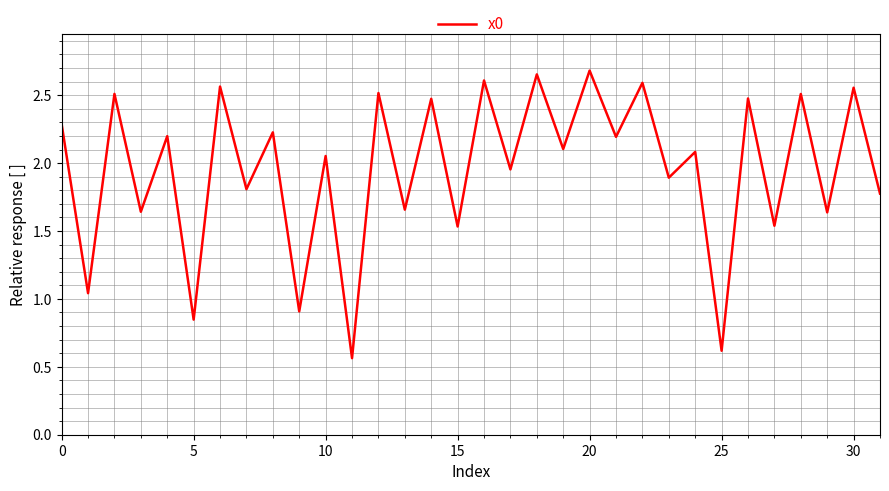

True or false: the data shows 2.4 at 15.

False